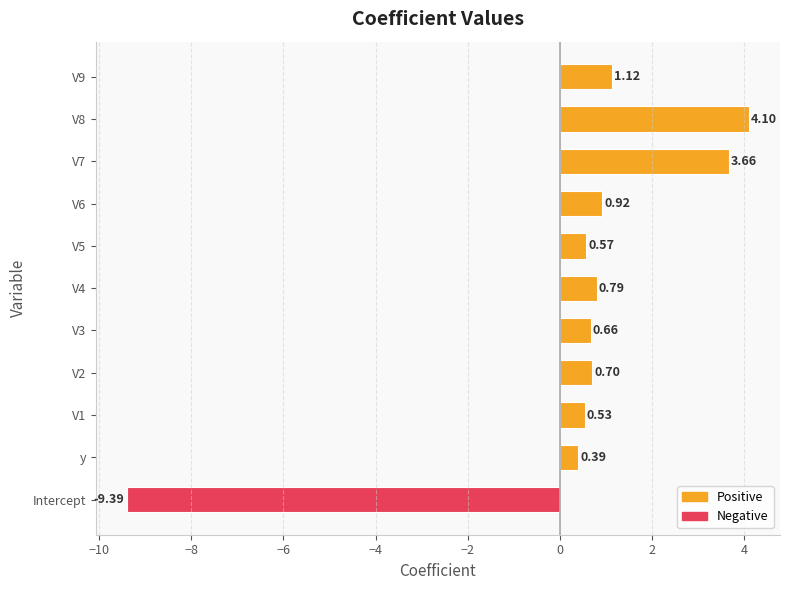

At which category does the chart reach its minimum across all series?

Intercept